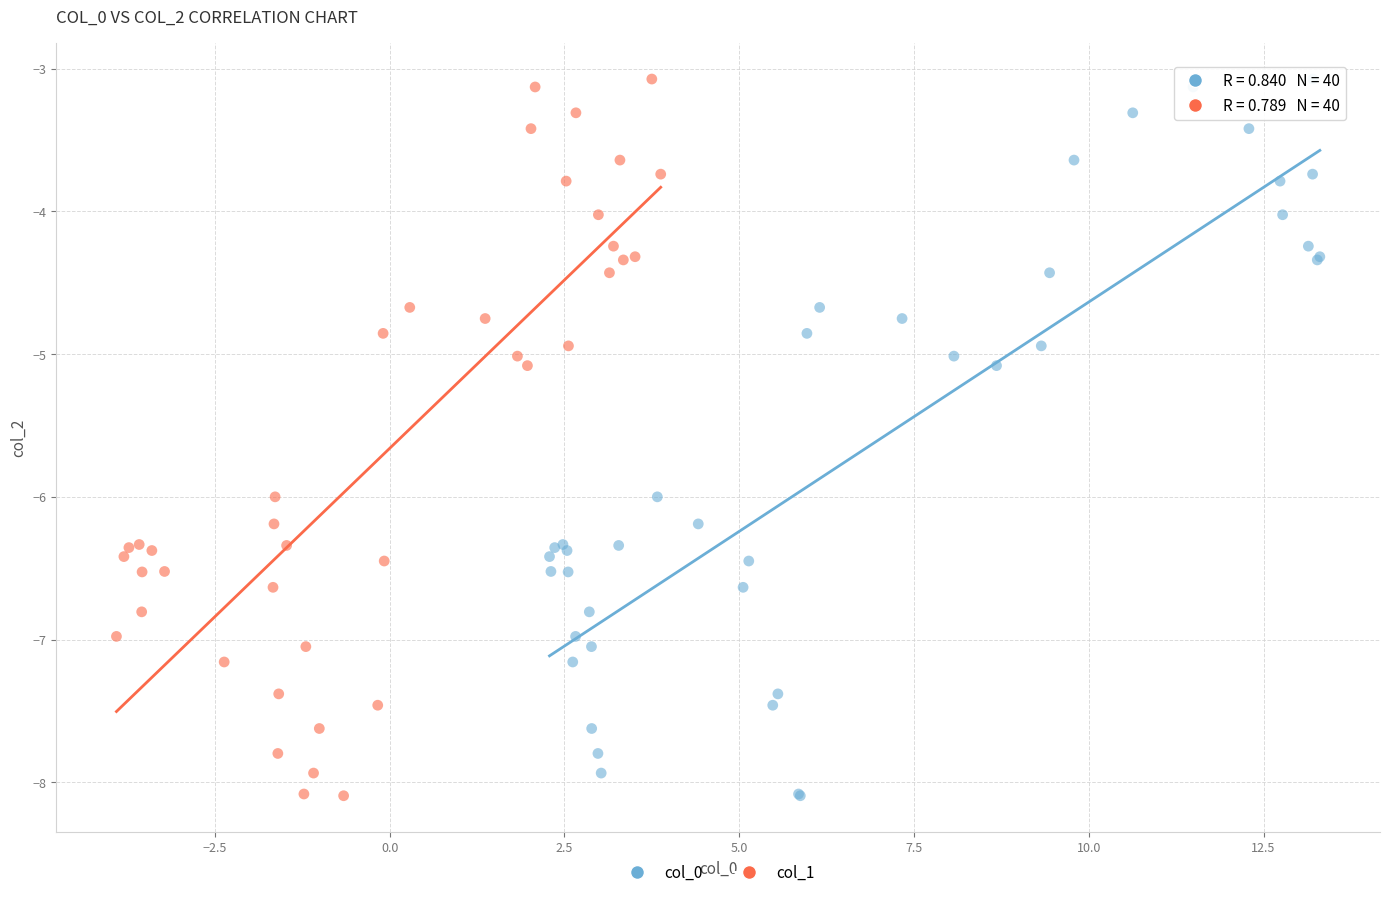

What are all the series names shown in the legend?

col_0, col_1